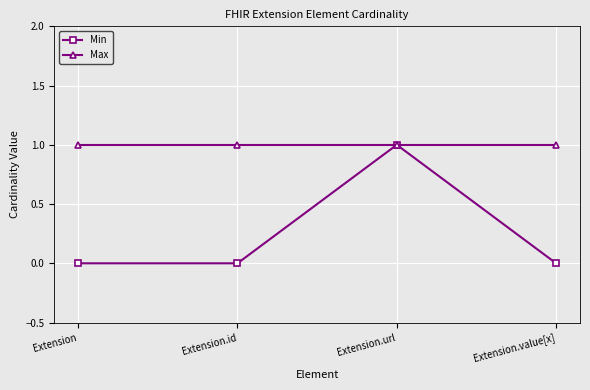

At which category is the sum across all series the highest?

Extension.url